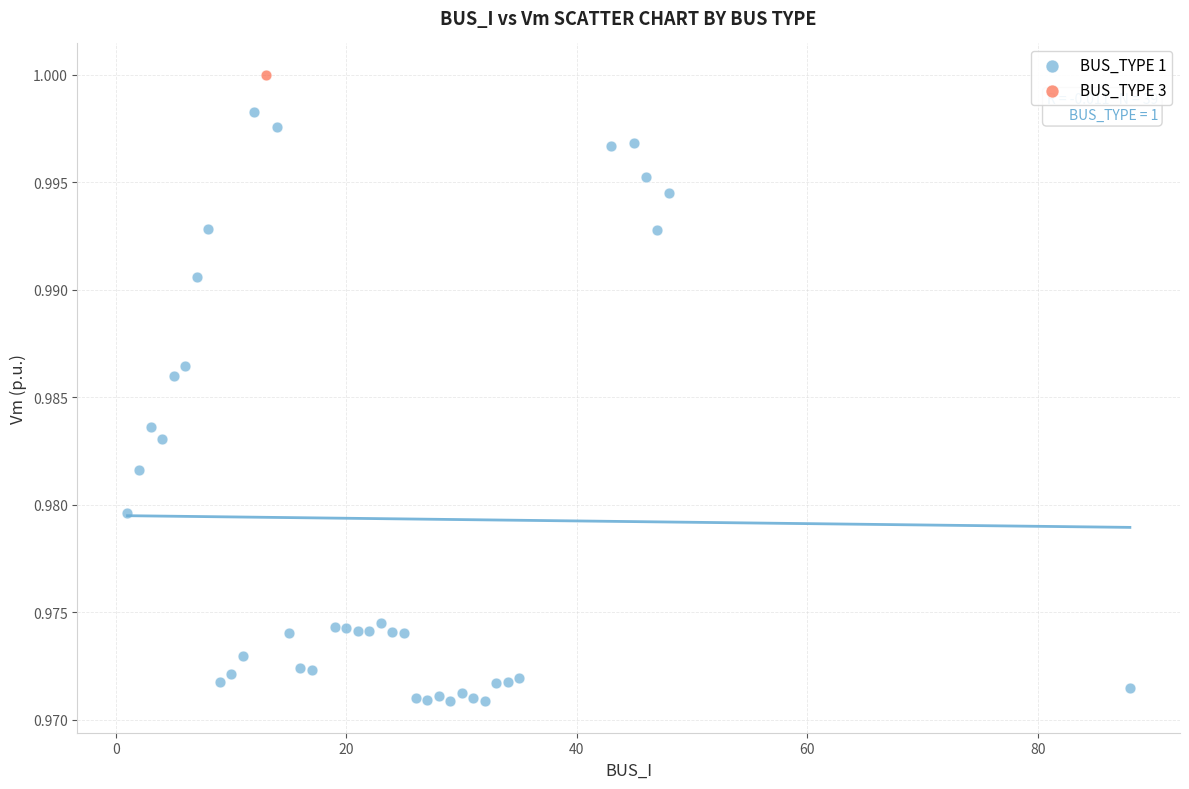

What are all the series names shown in the legend?

BUS_TYPE 1, BUS_TYPE 3